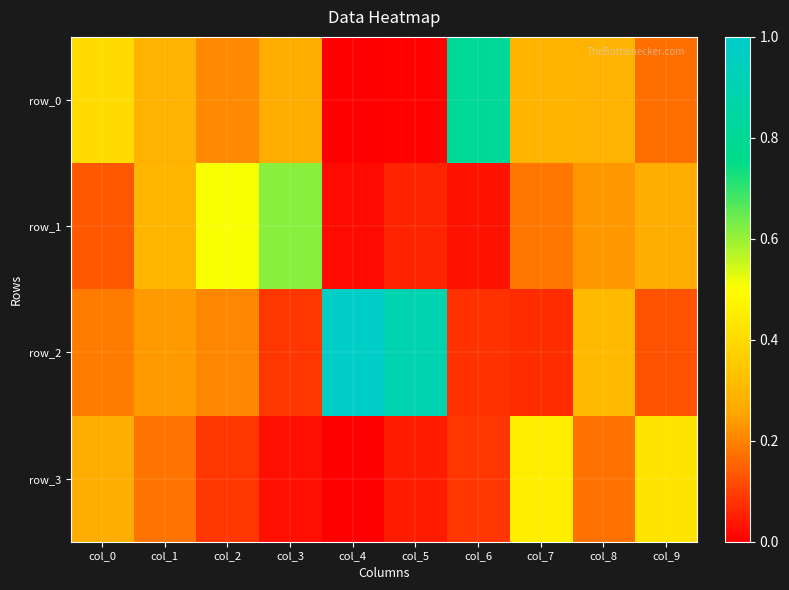

True or false: row_2 has a value of 0.2 at col_0.

True